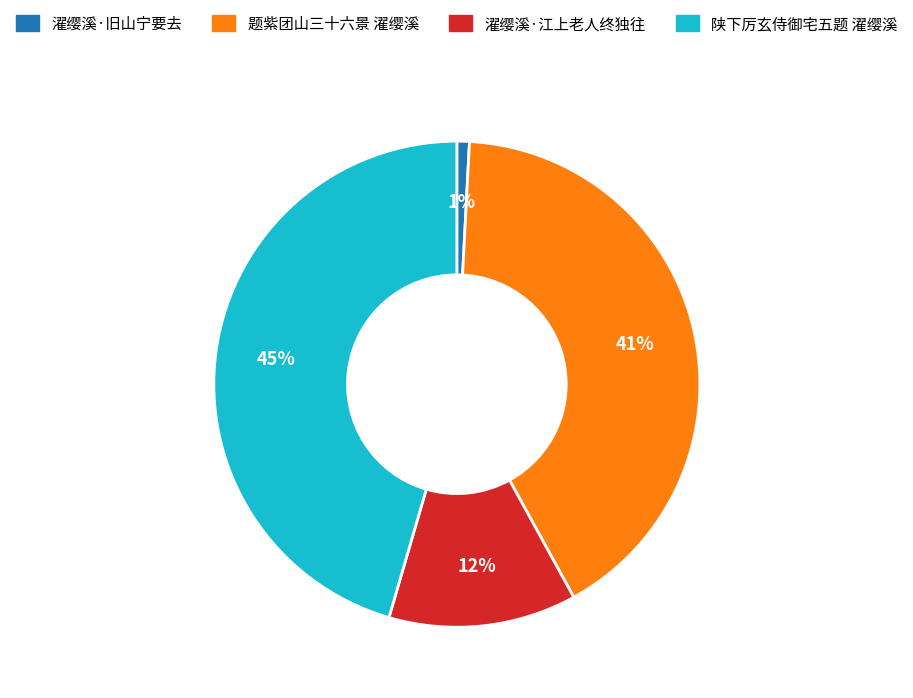

What percentage is the 陕下厉玄侍御宅五题 濯缨溪 slice, to the nearest percent?

45%